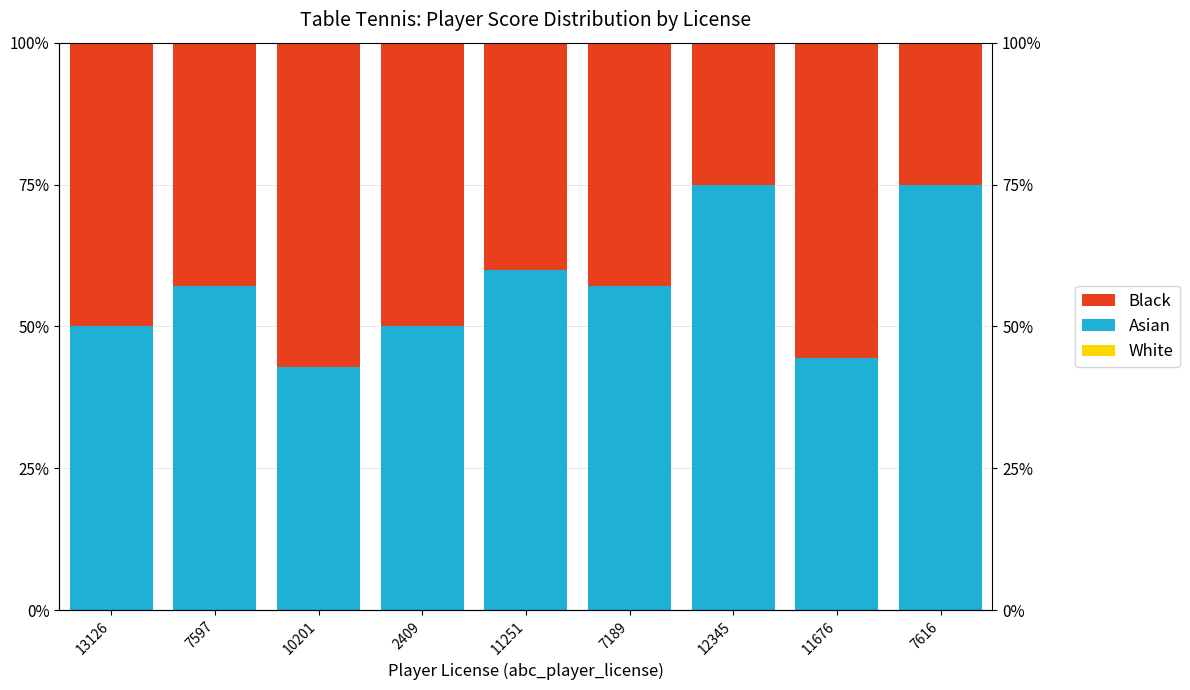

At which category is the sum across all series the highest?

13126